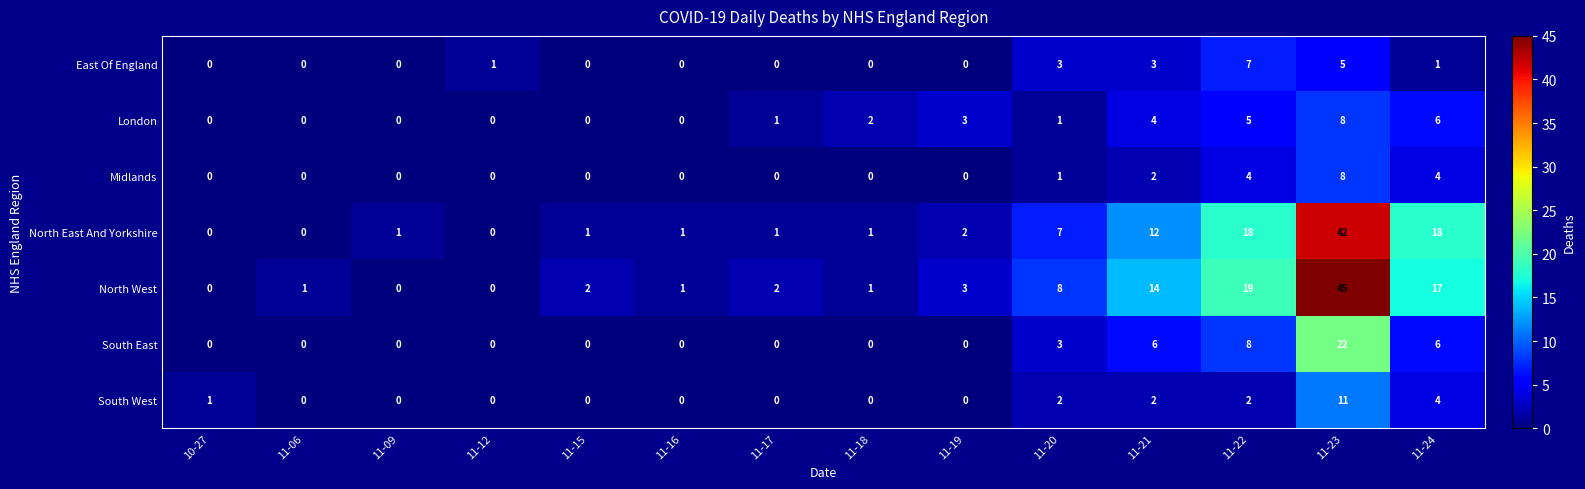

Count the Midlands values in the range 0 to 2.

11